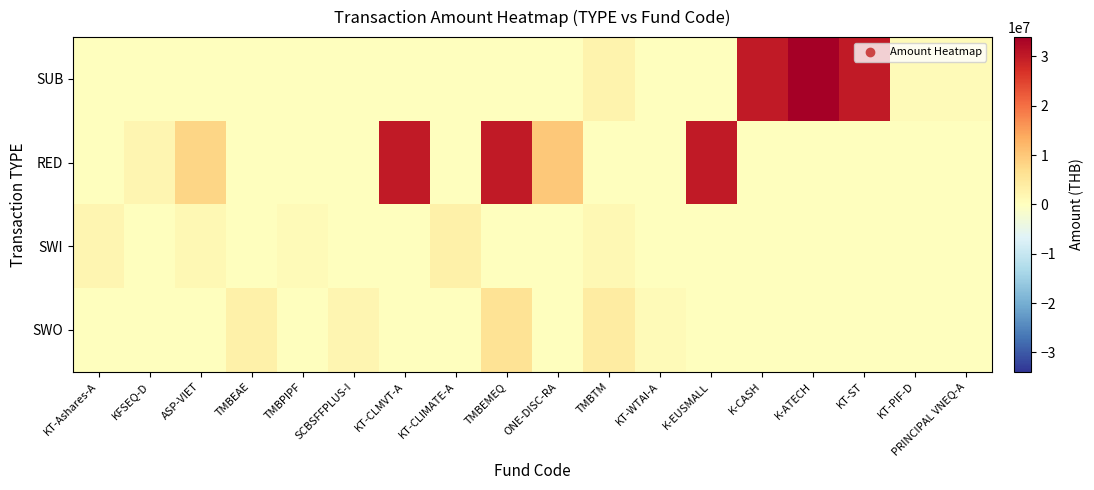

Which category has the lowest value across all series?

KT-Ashares-A